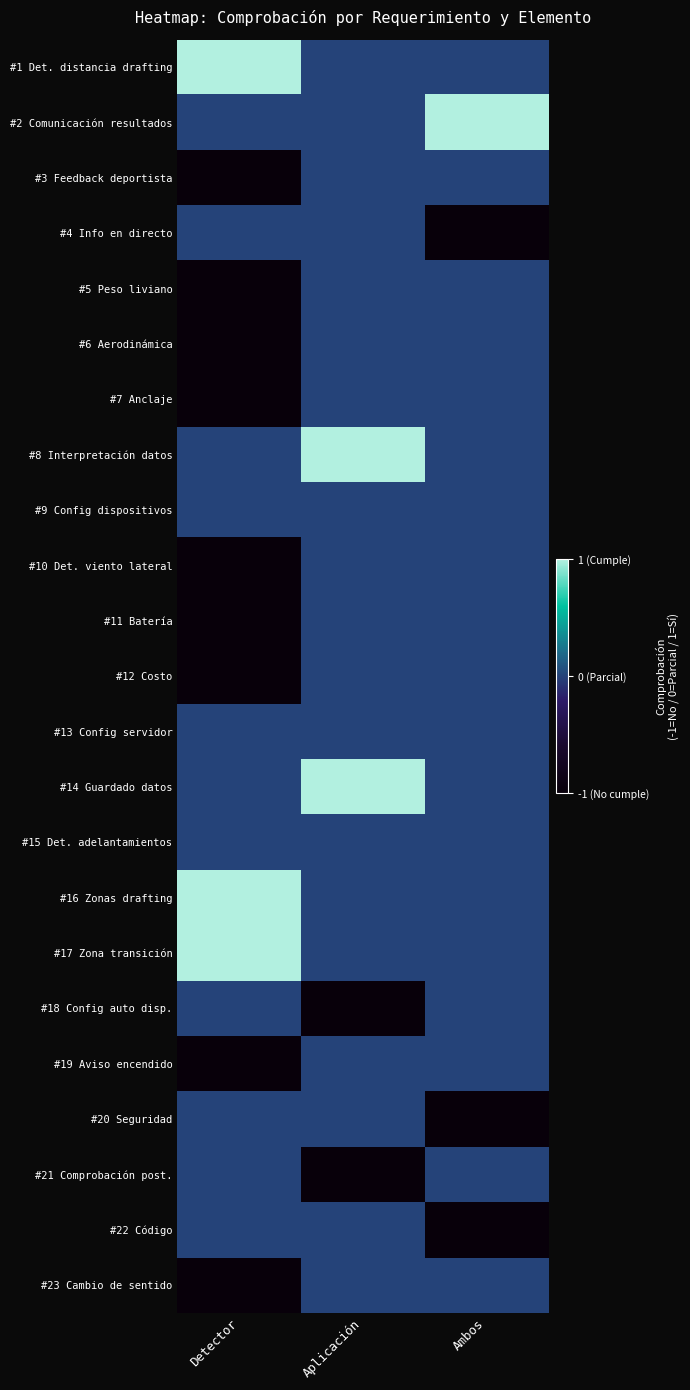

Reading left to right, transcribe all the data shown in this chart.

#1 Det. distancia drafting: Detector=1.0	Aplicación=0.5	Ambos=0.5
#2 Comunicación resultados: Detector=0.5	Aplicación=0.5	Ambos=1.0
#3 Feedback deportista: Detector=0.0	Aplicación=0.5	Ambos=0.5
#4 Info en directo: Detector=0.5	Aplicación=0.5	Ambos=0.0
#5 Peso liviano: Detector=0.0	Aplicación=0.5	Ambos=0.5
#6 Aerodinámica: Detector=0.0	Aplicación=0.5	Ambos=0.5
#7 Anclaje: Detector=0.0	Aplicación=0.5	Ambos=0.5
#8 Interpretación datos: Detector=0.5	Aplicación=1.0	Ambos=0.5
#9 Config dispositivos: Detector=0.5	Aplicación=0.5	Ambos=0.5
#10 Det. viento lateral: Detector=0.0	Aplicación=0.5	Ambos=0.5
#11 Batería: Detector=0.0	Aplicación=0.5	Ambos=0.5
#12 Costo: Detector=0.0	Aplicación=0.5	Ambos=0.5
#13 Config servidor: Detector=0.5	Aplicación=0.5	Ambos=0.5
#14 Guardado datos: Detector=0.5	Aplicación=1.0	Ambos=0.5
#15 Det. adelantamientos: Detector=0.5	Aplicación=0.5	Ambos=0.5
#16 Zonas drafting: Detector=1.0	Aplicación=0.5	Ambos=0.5
#17 Zona transición: Detector=1.0	Aplicación=0.5	Ambos=0.5
#18 Config auto disp.: Detector=0.5	Aplicación=0.0	Ambos=0.5
#19 Aviso encendido: Detector=0.0	Aplicación=0.5	Ambos=0.5
#20 Seguridad: Detector=0.5	Aplicación=0.5	Ambos=0.0
#21 Comprobación post.: Detector=0.5	Aplicación=0.0	Ambos=0.5
#22 Código: Detector=0.5	Aplicación=0.5	Ambos=0.0
#23 Cambio de sentido: Detector=0.0	Aplicación=0.5	Ambos=0.5